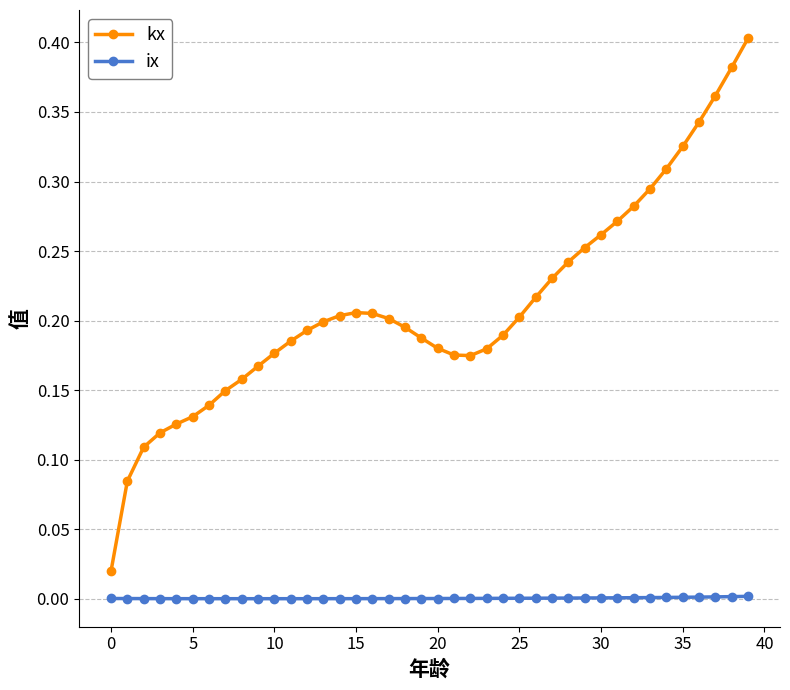

How many lines are shown in the chart?

2